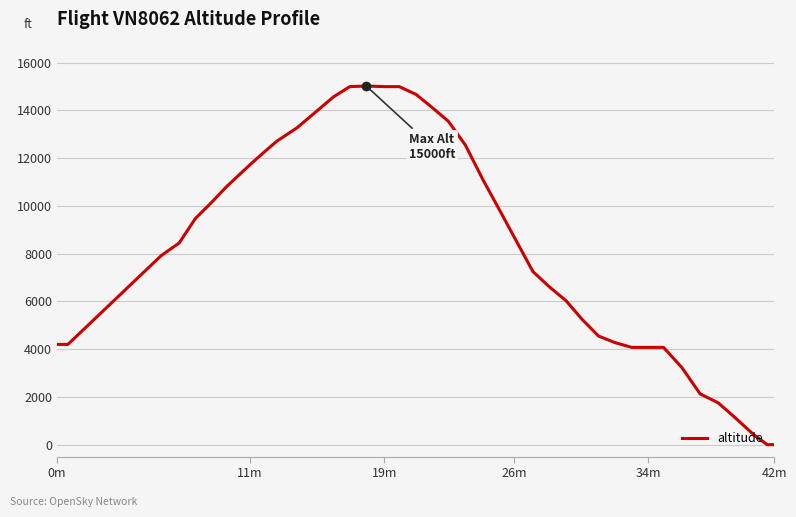

What is the maximum value shown in the chart?

15025